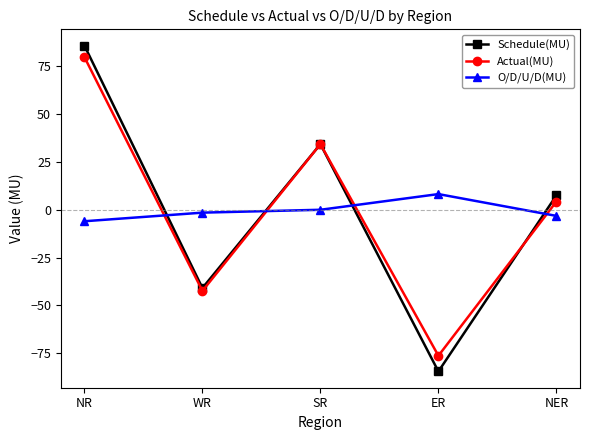

At which category does O/D/U/D(MU) reach its first local peak?

ER